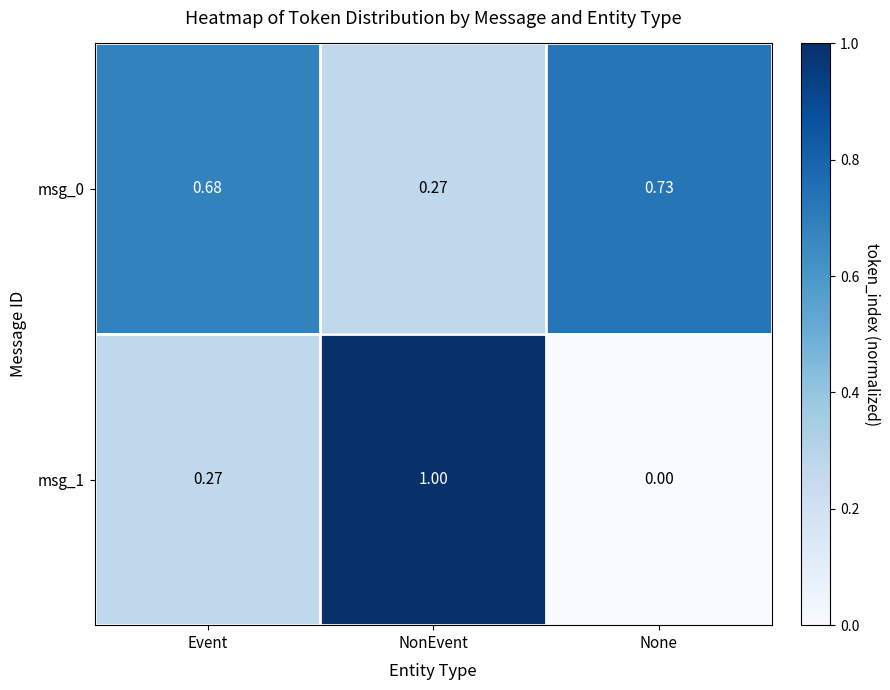

Which category has the highest value across all series?

NonEvent